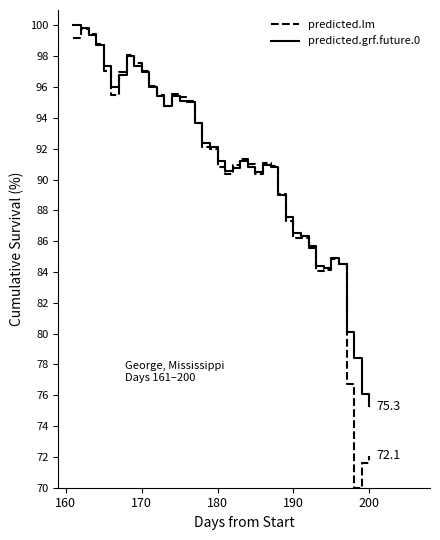

Which series has the widest spread of values?

predicted.lm